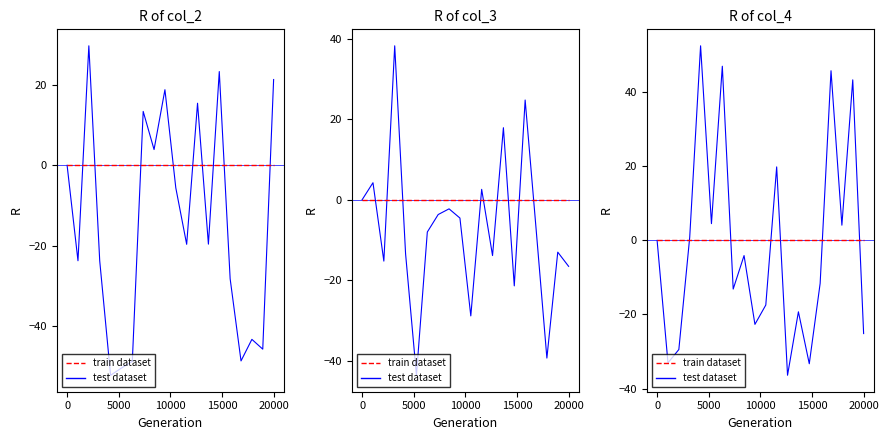

How many interior local peaks does the test dataset series have?

7